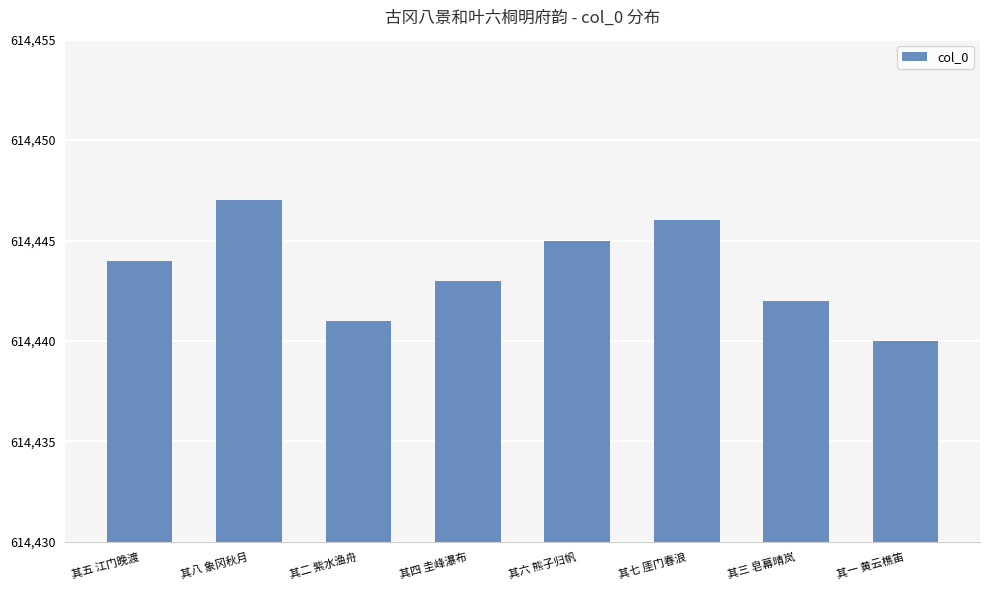

The chart shows a value of 614447 at 其八 象冈秋月. True or false?

True